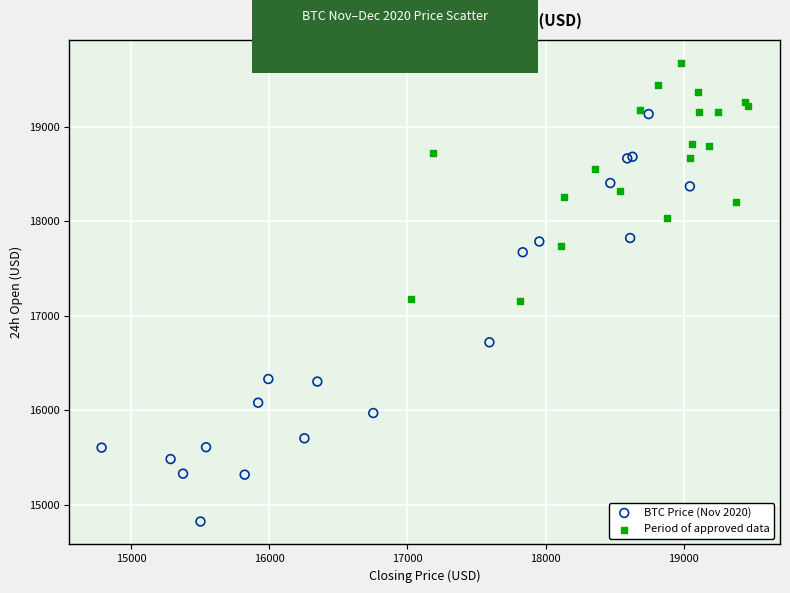

What are all the series names shown in the legend?

BTC Price (Nov 2020), Period of approved data